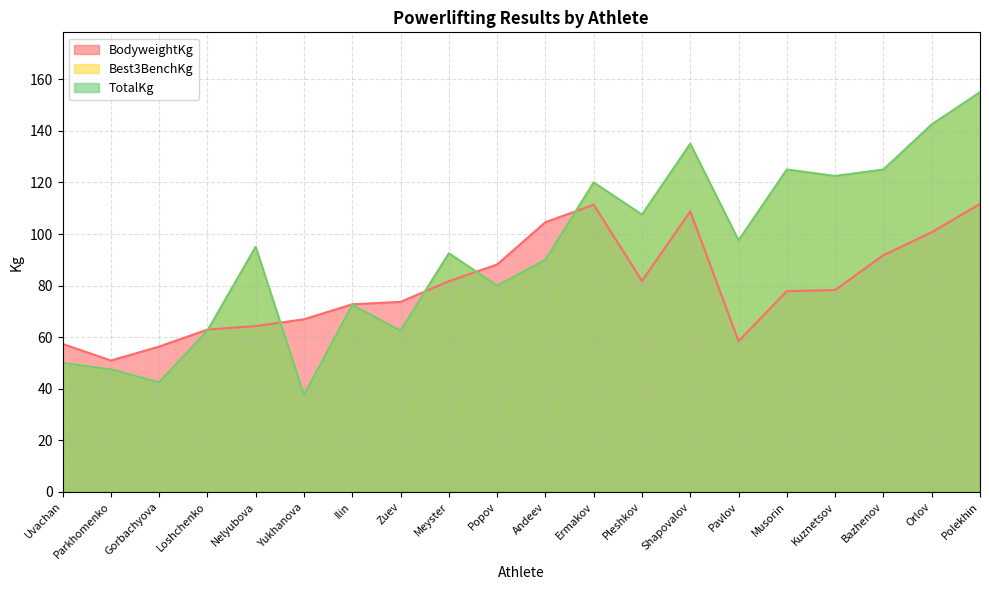

Is it true that TotalKg equals 69.7 at Shapovalov?

False